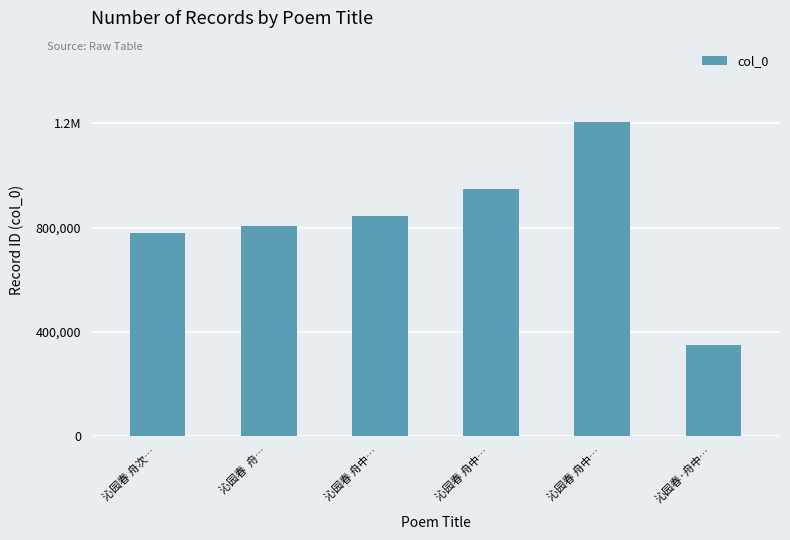

What is the label of the 2nd bar from the right?

沁园春 舟中…